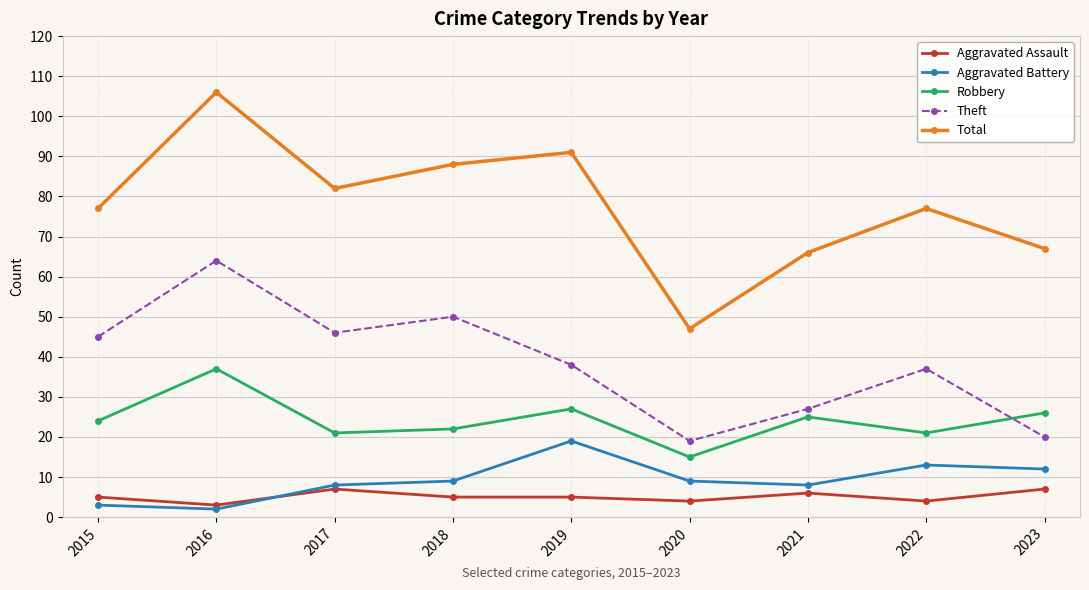

The value of Robbery at 2016 is 37. True or false?

True